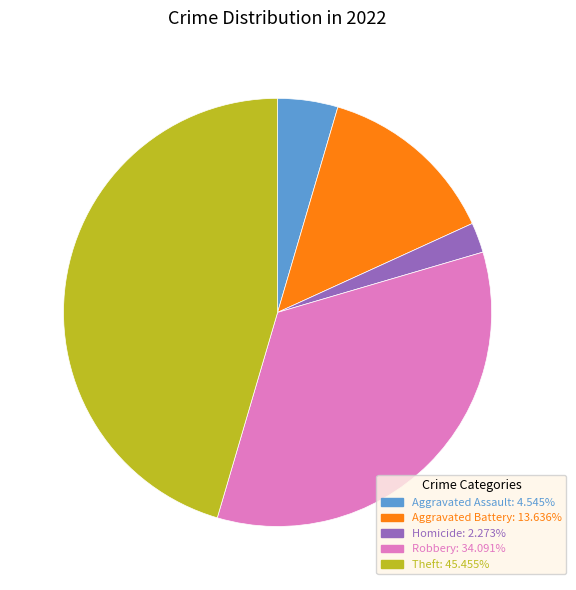

Is there any slice that represents more than half of the pie?

No